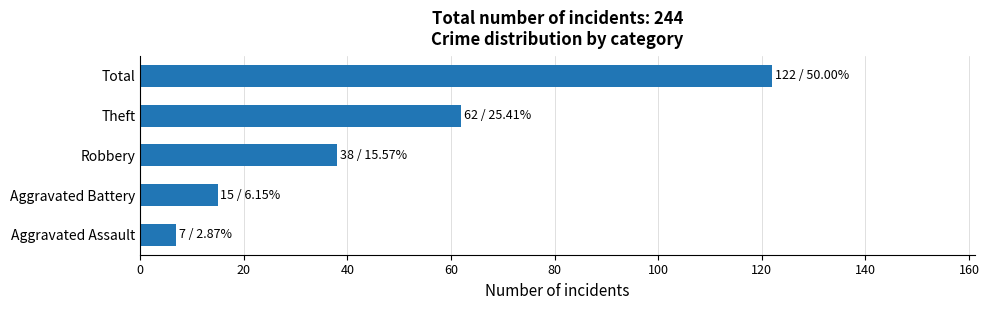

What is the ratio of the value at Theft to the value at Total?

0.5